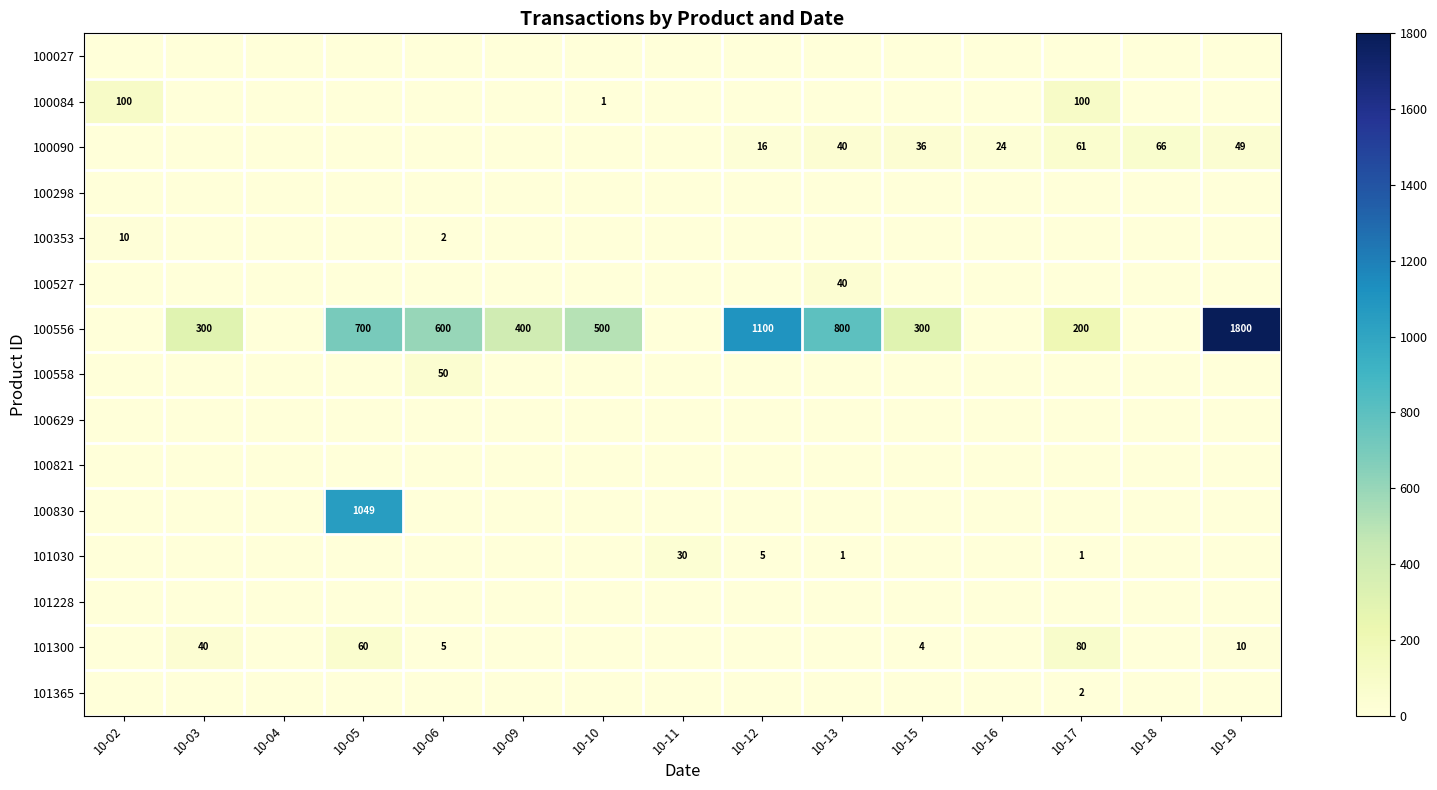

True or false: 100090 has a value of 66 at 10-18.

True